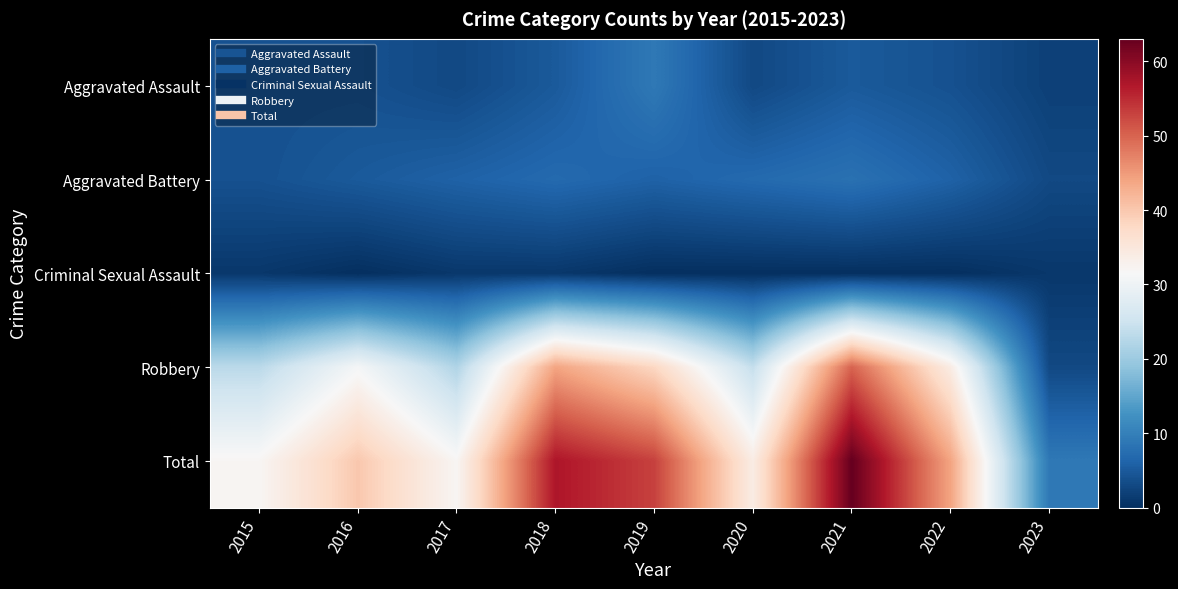

At how many categories does at least one series exceed 47?

3